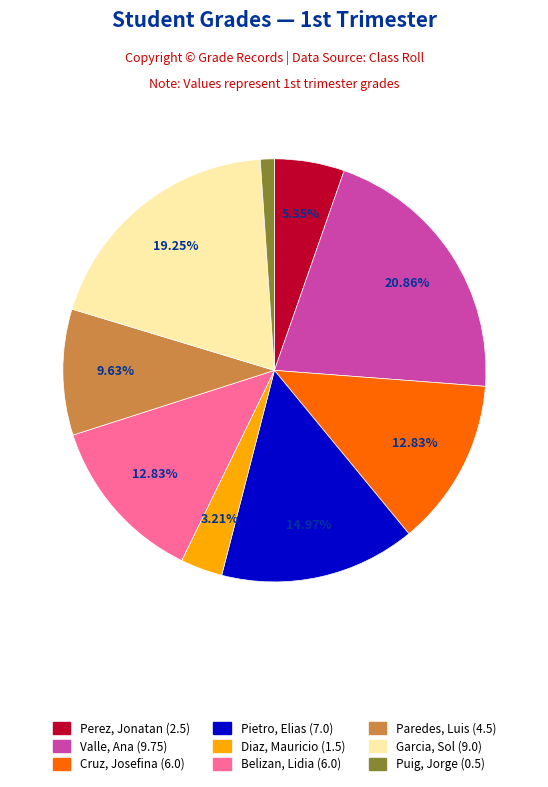

Is there any slice that represents more than half of the pie?

No